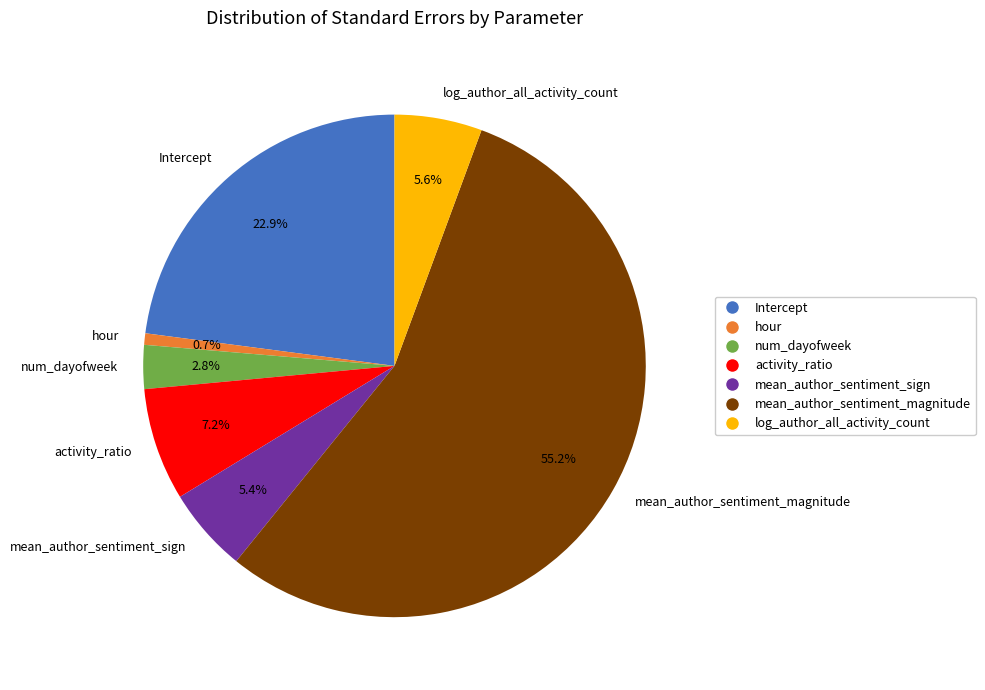

True or false: mean_author_sentiment_sign accounts for 5% of the total.

True